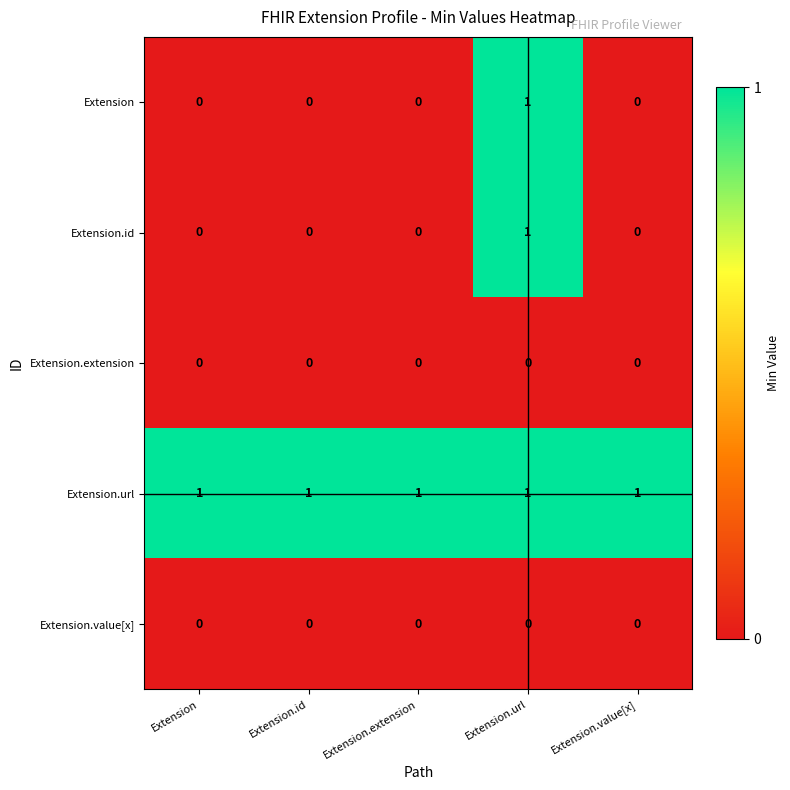

At how many categories does at least one series exceed 0?

5